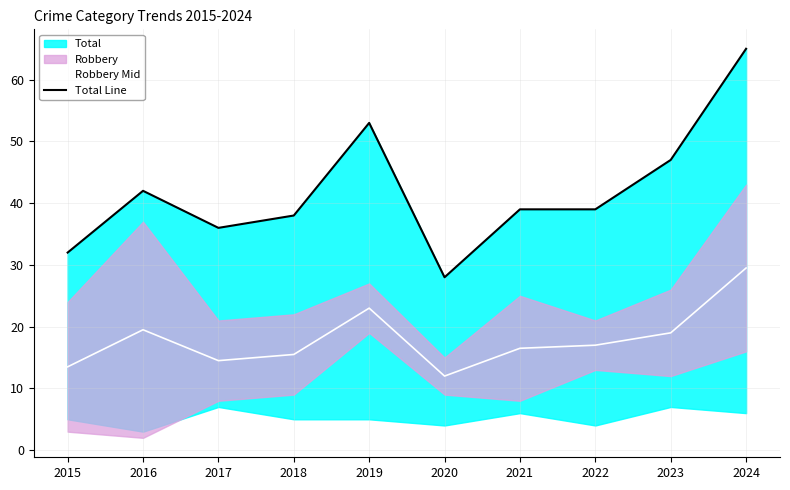

At which category does Total Line reach its first local valley?

2017